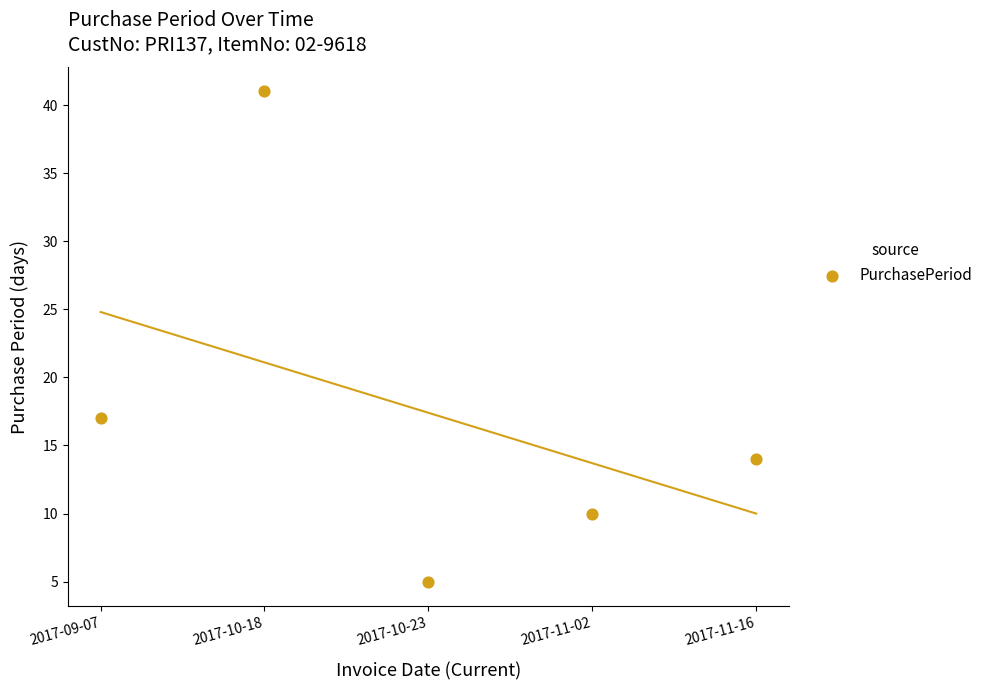

What is the average Y value?

17